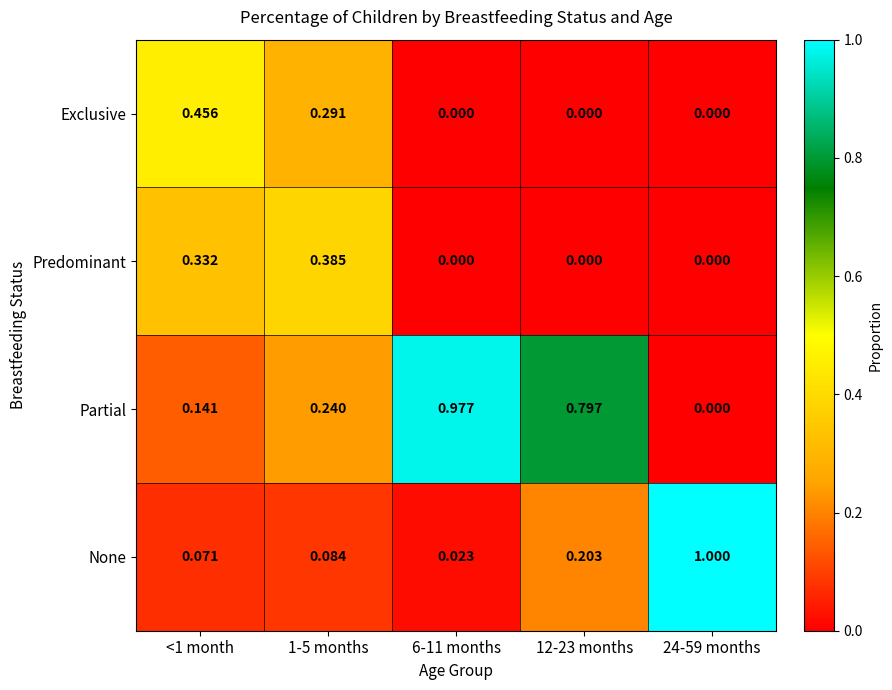

List the series in order of their peak value, lowest first.

Predominant, Exclusive, Partial, None